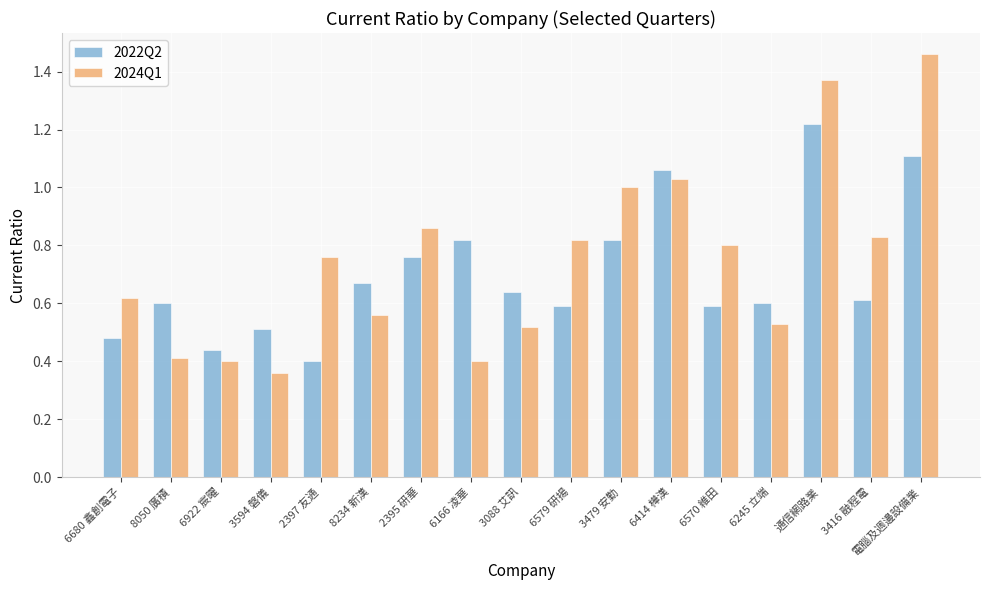

How many data points does each series have?

17